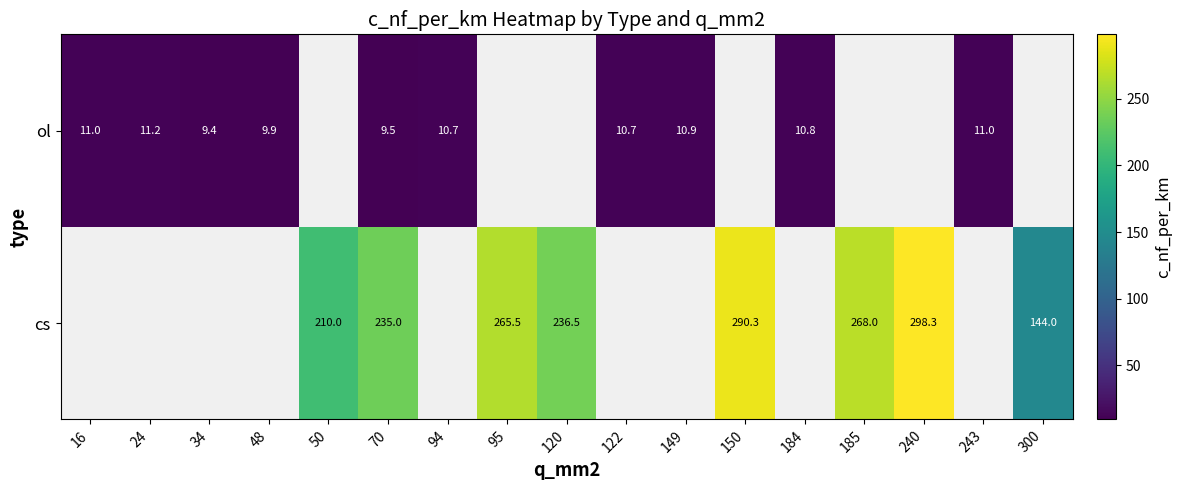

The ol series shows 10.7 at 94. True or false?

True